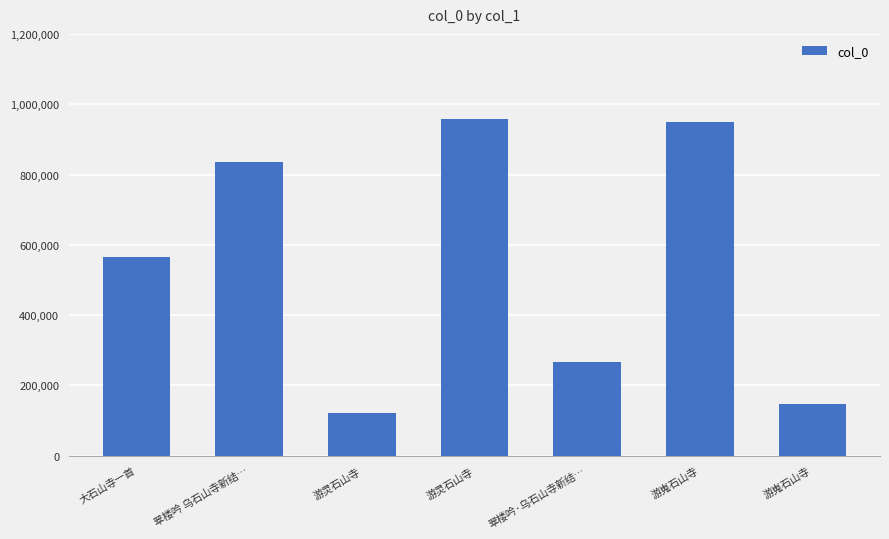

List the labels in order of value, largest first.

游灵石山寺, 游嵬石山寺, 翠楼吟 乌石山寺新结…, 大石山寺一首, 翠楼吟·乌石山寺新结…, 游嵬石山寺, 游灵石山寺